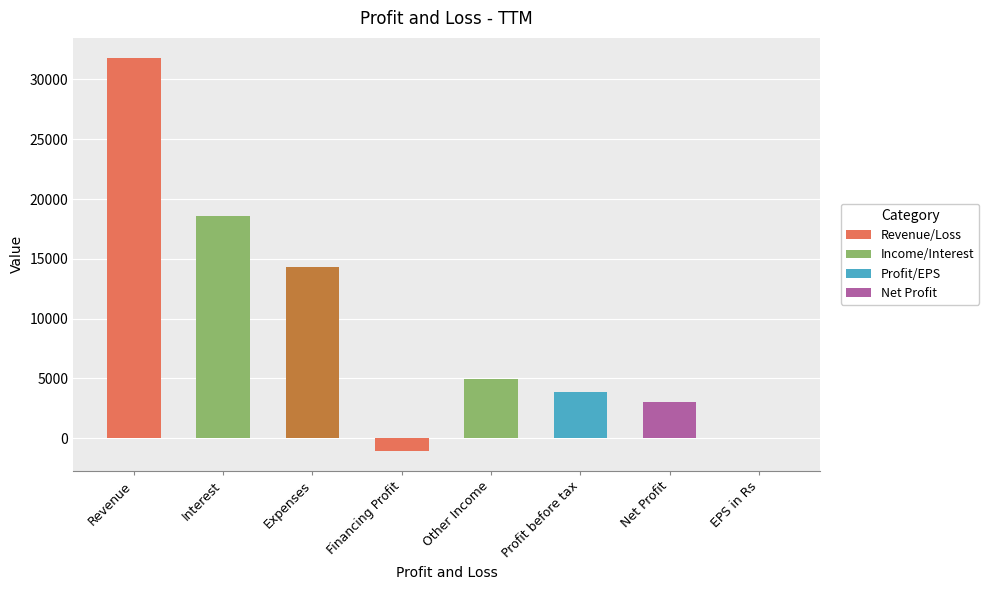

The value at Revenue is 17943.8. True or false?

False